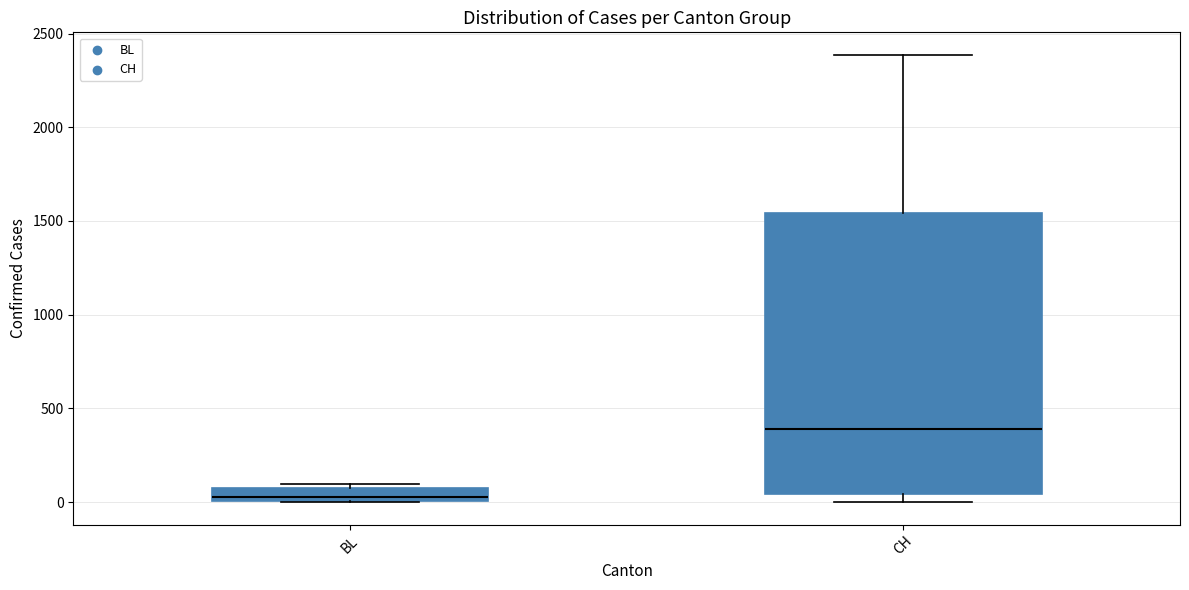

Which box is the tallest, from its lower edge to its upper edge?

CH